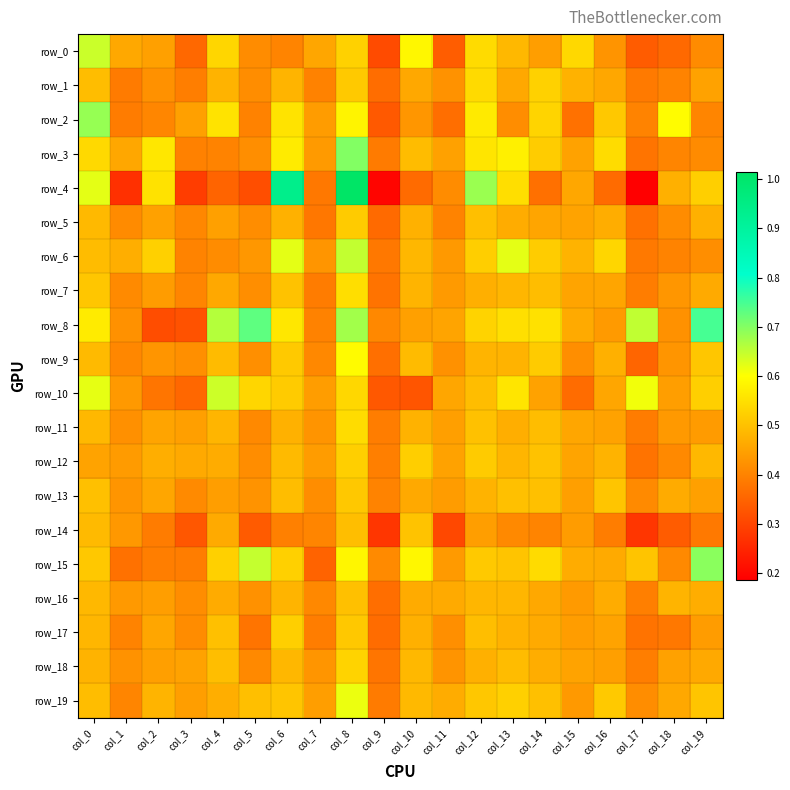

Reading left to right, transcribe all the data shown in this chart.

row_0: col_0=0.6	col_1=0.5	col_2=0.4	col_3=0.4	col_4=0.5	col_5=0.4	col_6=0.4	col_7=0.5	col_8=0.5	col_9=0.3	col_10=0.6	col_11=0.3	col_12=0.5	col_13=0.5	col_14=0.4	col_15=0.5	col_16=0.4	col_17=0.3	col_18=0.4	col_19=0.4
row_1: col_0=0.5	col_1=0.4	col_2=0.4	col_3=0.4	col_4=0.5	col_5=0.4	col_6=0.5	col_7=0.4	col_8=0.5	col_9=0.4	col_10=0.5	col_11=0.4	col_12=0.5	col_13=0.5	col_14=0.5	col_15=0.5	col_16=0.5	col_17=0.4	col_18=0.4	col_19=0.5
row_2: col_0=0.7	col_1=0.4	col_2=0.4	col_3=0.4	col_4=0.6	col_5=0.4	col_6=0.6	col_7=0.4	col_8=0.6	col_9=0.3	col_10=0.4	col_11=0.4	col_12=0.6	col_13=0.4	col_14=0.5	col_15=0.4	col_16=0.5	col_17=0.4	col_18=0.6	col_19=0.4
row_3: col_0=0.5	col_1=0.5	col_2=0.6	col_3=0.4	col_4=0.4	col_5=0.4	col_6=0.6	col_7=0.4	col_8=0.7	col_9=0.4	col_10=0.5	col_11=0.4	col_12=0.6	col_13=0.6	col_14=0.5	col_15=0.5	col_16=0.5	col_17=0.4	col_18=0.4	col_19=0.4
row_4: col_0=0.6	col_1=0.3	col_2=0.6	col_3=0.3	col_4=0.4	col_5=0.3	col_6=0.9	col_7=0.4	col_8=1.0	col_9=0.2	col_10=0.4	col_11=0.4	col_12=0.7	col_13=0.5	col_14=0.4	col_15=0.5	col_16=0.4	col_17=0.2	col_18=0.5	col_19=0.5
row_5: col_0=0.5	col_1=0.4	col_2=0.5	col_3=0.4	col_4=0.4	col_5=0.4	col_6=0.5	col_7=0.4	col_8=0.5	col_9=0.4	col_10=0.5	col_11=0.4	col_12=0.5	col_13=0.5	col_14=0.5	col_15=0.5	col_16=0.5	col_17=0.4	col_18=0.4	col_19=0.5
row_6: col_0=0.5	col_1=0.5	col_2=0.5	col_3=0.4	col_4=0.4	col_5=0.4	col_6=0.6	col_7=0.4	col_8=0.6	col_9=0.4	col_10=0.5	col_11=0.4	col_12=0.5	col_13=0.6	col_14=0.5	col_15=0.5	col_16=0.5	col_17=0.4	col_18=0.4	col_19=0.4
row_7: col_0=0.5	col_1=0.4	col_2=0.4	col_3=0.4	col_4=0.5	col_5=0.4	col_6=0.5	col_7=0.4	col_8=0.5	col_9=0.4	col_10=0.5	col_11=0.4	col_12=0.5	col_13=0.5	col_14=0.5	col_15=0.5	col_16=0.5	col_17=0.4	col_18=0.4	col_19=0.5
row_8: col_0=0.6	col_1=0.4	col_2=0.3	col_3=0.3	col_4=0.7	col_5=0.7	col_6=0.6	col_7=0.4	col_8=0.7	col_9=0.4	col_10=0.4	col_11=0.5	col_12=0.5	col_13=0.5	col_14=0.6	col_15=0.5	col_16=0.4	col_17=0.7	col_18=0.4	col_19=0.7
row_9: col_0=0.5	col_1=0.4	col_2=0.4	col_3=0.4	col_4=0.5	col_5=0.4	col_6=0.5	col_7=0.4	col_8=0.6	col_9=0.4	col_10=0.5	col_11=0.4	col_12=0.5	col_13=0.5	col_14=0.5	col_15=0.4	col_16=0.5	col_17=0.4	col_18=0.4	col_19=0.5
row_10: col_0=0.6	col_1=0.4	col_2=0.4	col_3=0.4	col_4=0.6	col_5=0.5	col_6=0.5	col_7=0.4	col_8=0.5	col_9=0.3	col_10=0.3	col_11=0.5	col_12=0.5	col_13=0.6	col_14=0.5	col_15=0.4	col_16=0.5	col_17=0.6	col_18=0.4	col_19=0.5
row_11: col_0=0.5	col_1=0.4	col_2=0.5	col_3=0.4	col_4=0.5	col_5=0.4	col_6=0.5	col_7=0.4	col_8=0.5	col_9=0.4	col_10=0.5	col_11=0.4	col_12=0.5	col_13=0.5	col_14=0.5	col_15=0.5	col_16=0.5	col_17=0.4	col_18=0.4	col_19=0.4
row_12: col_0=0.5	col_1=0.4	col_2=0.5	col_3=0.5	col_4=0.5	col_5=0.4	col_6=0.5	col_7=0.4	col_8=0.5	col_9=0.4	col_10=0.5	col_11=0.5	col_12=0.5	col_13=0.5	col_14=0.5	col_15=0.5	col_16=0.5	col_17=0.4	col_18=0.4	col_19=0.5
row_13: col_0=0.5	col_1=0.4	col_2=0.5	col_3=0.4	col_4=0.4	col_5=0.4	col_6=0.5	col_7=0.4	col_8=0.5	col_9=0.4	col_10=0.5	col_11=0.4	col_12=0.5	col_13=0.5	col_14=0.5	col_15=0.4	col_16=0.5	col_17=0.4	col_18=0.5	col_19=0.4
row_14: col_0=0.5	col_1=0.4	col_2=0.4	col_3=0.3	col_4=0.5	col_5=0.3	col_6=0.4	col_7=0.4	col_8=0.5	col_9=0.3	col_10=0.5	col_11=0.3	col_12=0.4	col_13=0.4	col_14=0.4	col_15=0.4	col_16=0.4	col_17=0.3	col_18=0.3	col_19=0.4
row_15: col_0=0.5	col_1=0.4	col_2=0.4	col_3=0.4	col_4=0.5	col_5=0.6	col_6=0.5	col_7=0.3	col_8=0.6	col_9=0.4	col_10=0.6	col_11=0.4	col_12=0.5	col_13=0.5	col_14=0.5	col_15=0.5	col_16=0.5	col_17=0.5	col_18=0.4	col_19=0.7
row_16: col_0=0.5	col_1=0.4	col_2=0.4	col_3=0.4	col_4=0.5	col_5=0.4	col_6=0.5	col_7=0.4	col_8=0.5	col_9=0.4	col_10=0.5	col_11=0.5	col_12=0.5	col_13=0.5	col_14=0.5	col_15=0.4	col_16=0.5	col_17=0.4	col_18=0.5	col_19=0.5
row_17: col_0=0.5	col_1=0.4	col_2=0.5	col_3=0.4	col_4=0.5	col_5=0.4	col_6=0.5	col_7=0.4	col_8=0.5	col_9=0.4	col_10=0.5	col_11=0.4	col_12=0.5	col_13=0.5	col_14=0.5	col_15=0.4	col_16=0.5	col_17=0.4	col_18=0.4	col_19=0.4
row_18: col_0=0.5	col_1=0.4	col_2=0.4	col_3=0.5	col_4=0.5	col_5=0.4	col_6=0.5	col_7=0.4	col_8=0.5	col_9=0.4	col_10=0.5	col_11=0.4	col_12=0.5	col_13=0.5	col_14=0.5	col_15=0.5	col_16=0.4	col_17=0.4	col_18=0.4	col_19=0.5
row_19: col_0=0.5	col_1=0.4	col_2=0.5	col_3=0.4	col_4=0.5	col_5=0.5	col_6=0.5	col_7=0.4	col_8=0.6	col_9=0.4	col_10=0.5	col_11=0.5	col_12=0.5	col_13=0.5	col_14=0.5	col_15=0.4	col_16=0.5	col_17=0.4	col_18=0.5	col_19=0.5